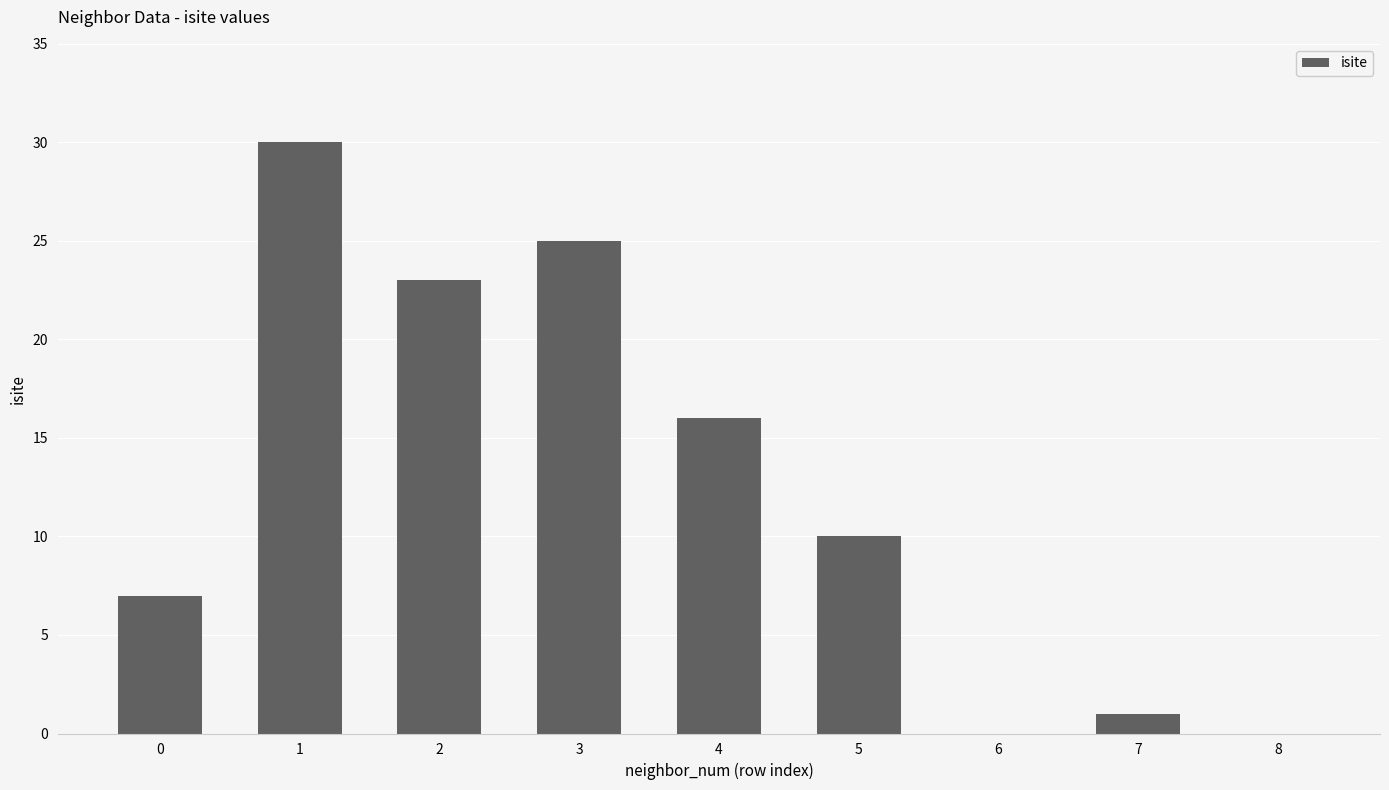

Reading right to left, list all the values displayed in this chart.

0	1	0	10	16	25	23	30	7